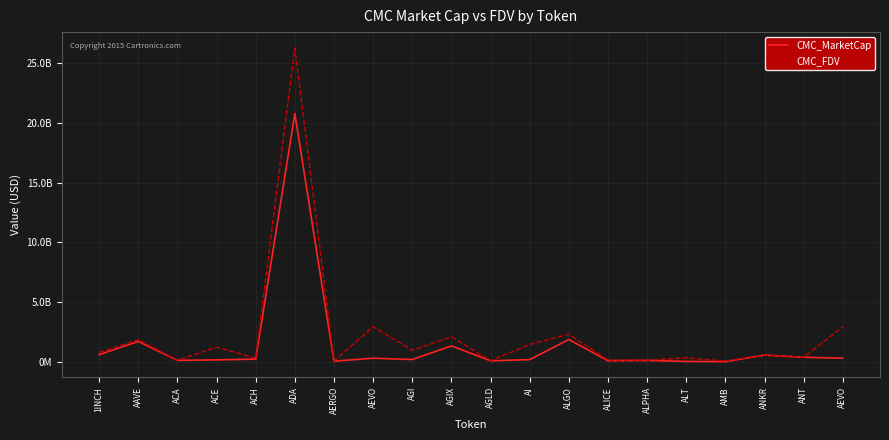

Reading left to right, list all the values displayed in this chart.

CMC_MarketCap: 1INCH=619930407	AAVE=1728886537	ACA=145341244	ACE=186504745	ACH=251795291	ADA=20776771106	AERGO=76216227	AEVO=324983570	AGI=217606457	AGIX=1353084722	AGLD=110105029	AI=208203994	ALGO=1887729701	ALICE=117718081	ALPHA=140589625	ALT=57077039	AMB=38140996	ANKR=584653367	ANT=405522193	AEVO=324983570
CMC_FDV: 1INCH=811384656	AAVE=1869189325	ACA=151003890	ACE=1247919736	ACH=335170274	ADA=26264820913	AERGO=85636210	AEVO=2954396096	AGI=985874189	AGIX=2115084681	AGLD=110105029	AI=1477278896	ALGO=2325489372	ALICE=173335743	ALPHA=161597271	ALT=358975105	AMB=80259539	ANKR=584653367	ANT=405522193	AEVO=2954396096